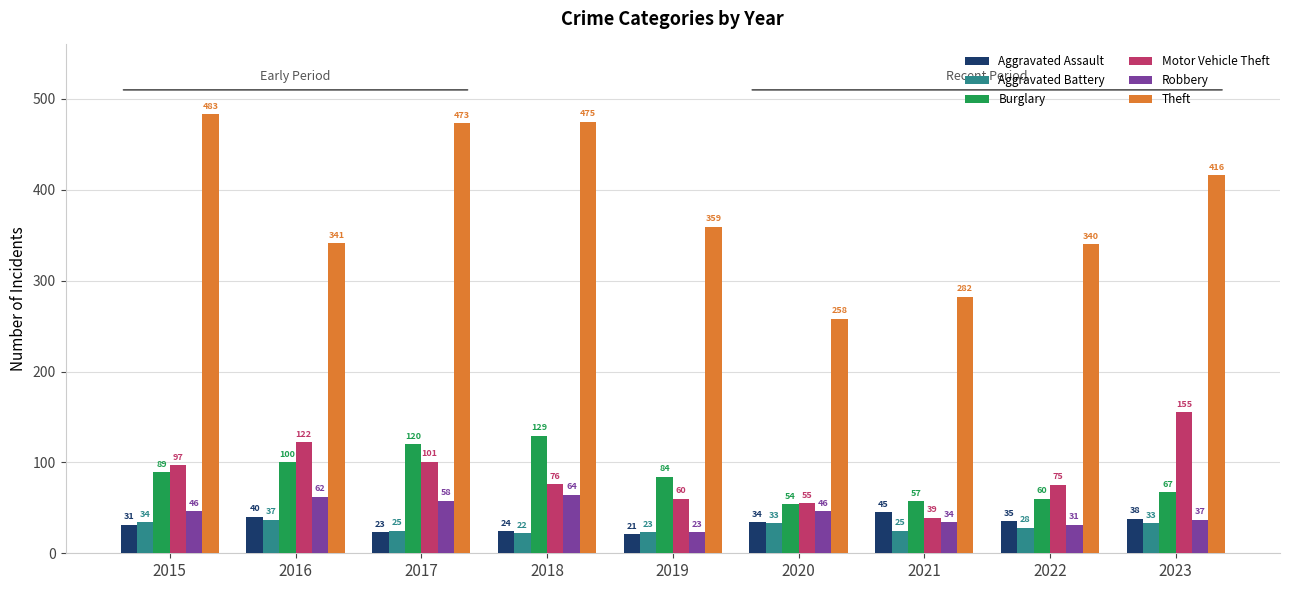

What is the value of the Robbery bar at the 8th from the left?

31